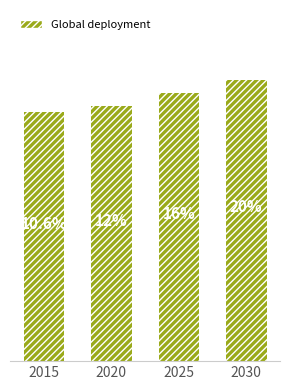

Rank the categories by value from lowest to highest.

2015, 2020, 2025, 2030